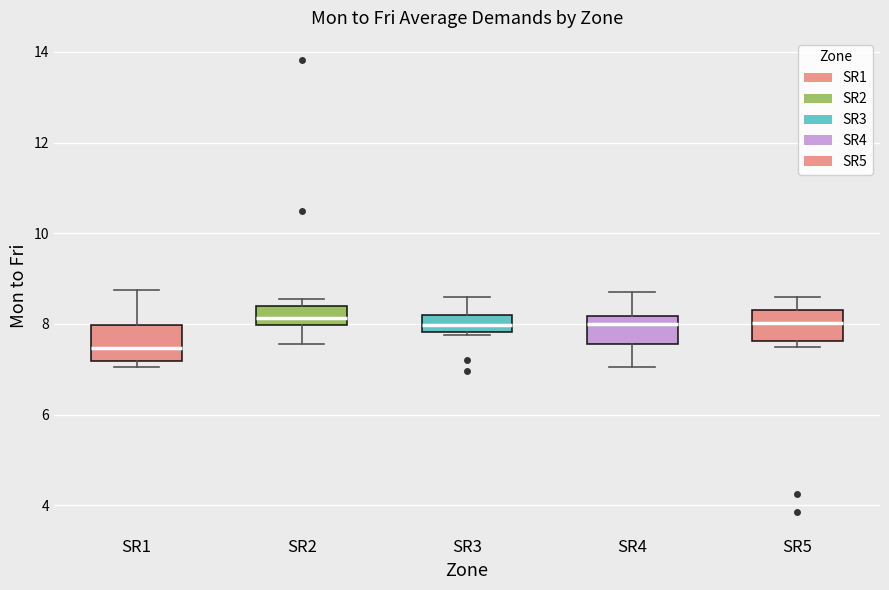

Which box has the lowest median line?

SR1